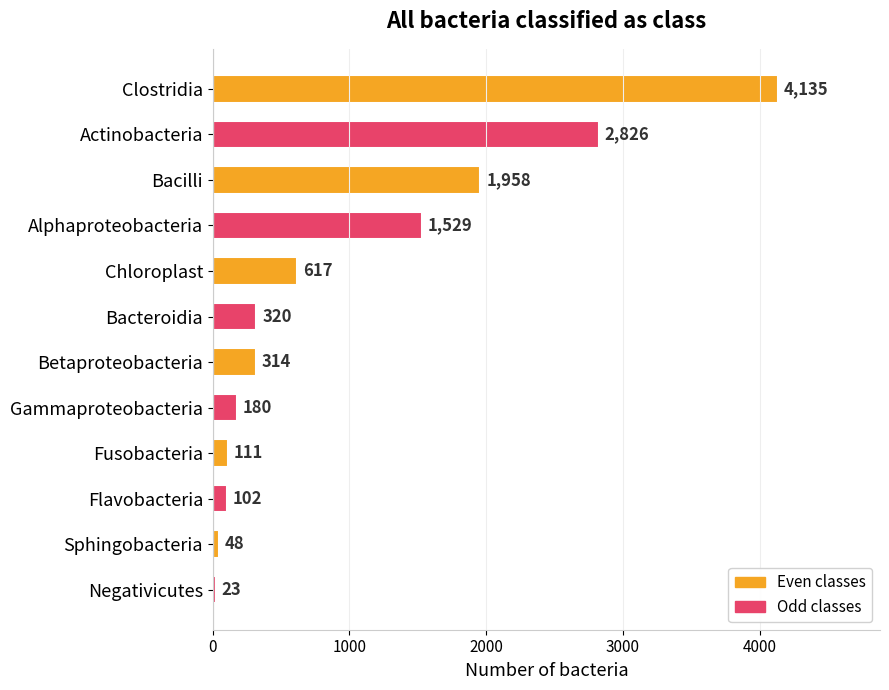

Rank the categories by value from lowest to highest.

Negativicutes, Sphingobacteria, Flavobacteria, Fusobacteria, Gammaproteobacteria, Betaproteobacteria, Bacteroidia, Chloroplast, Alphaproteobacteria, Bacilli, Actinobacteria, Clostridia